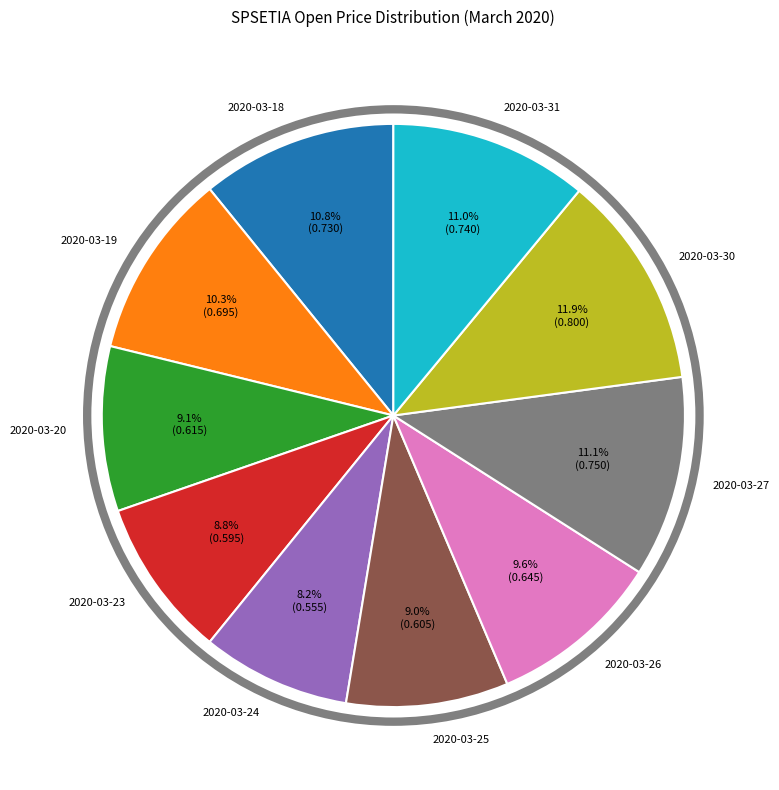

To the nearest percent, what is the difference between the largest and smallest slice percentages?

4%